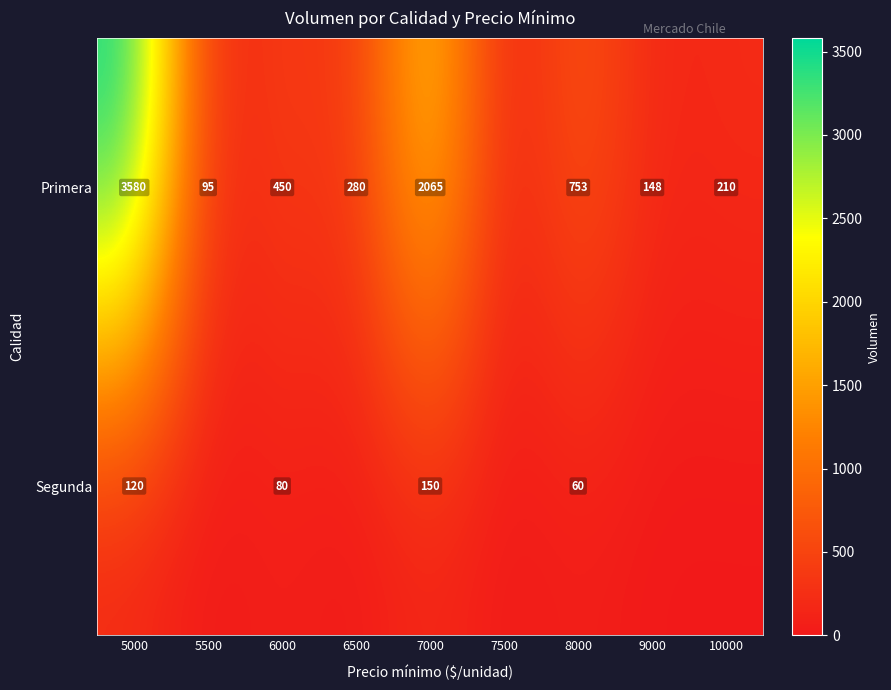

At 5000, list the series in order from largest to smallest.

Primera, Segunda